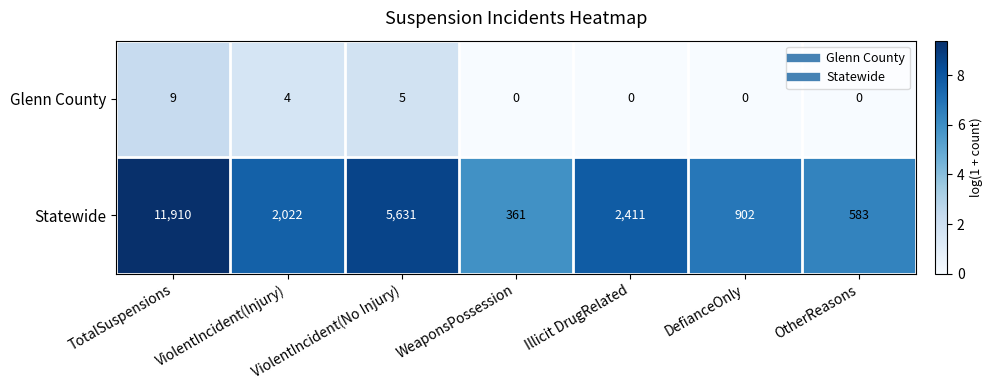

List the series in order of their peak value, highest first.

Statewide, Glenn County